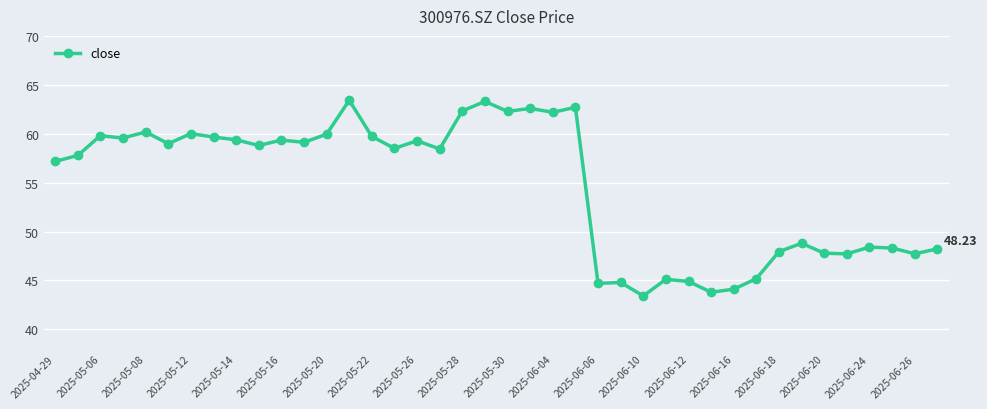

What is the sum of all values?

2185.5